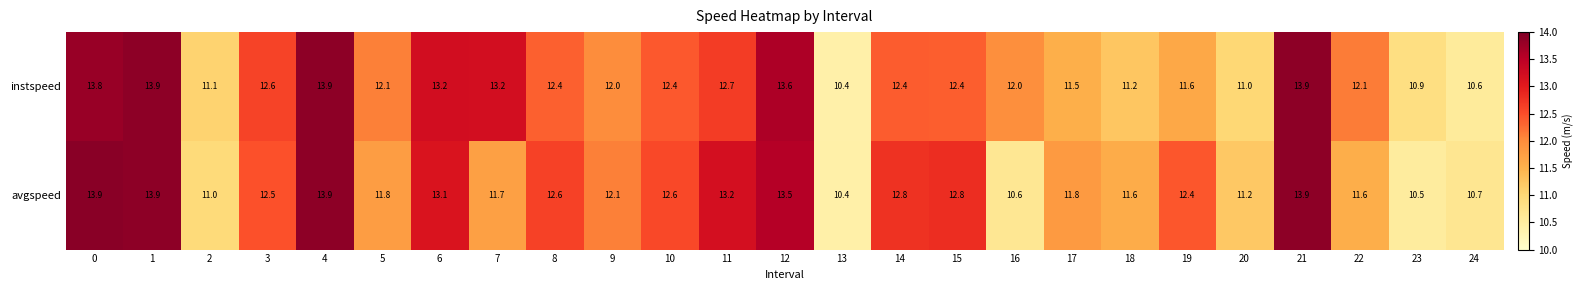

Count the number of categories in the chart.

25